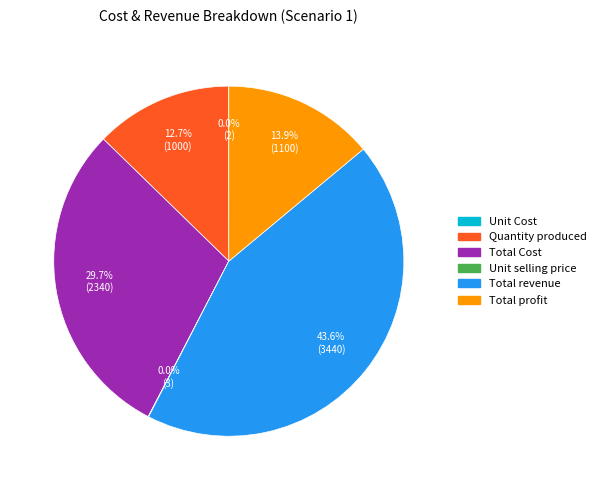

Is it true that Total revenue is 44% of the pie?

True